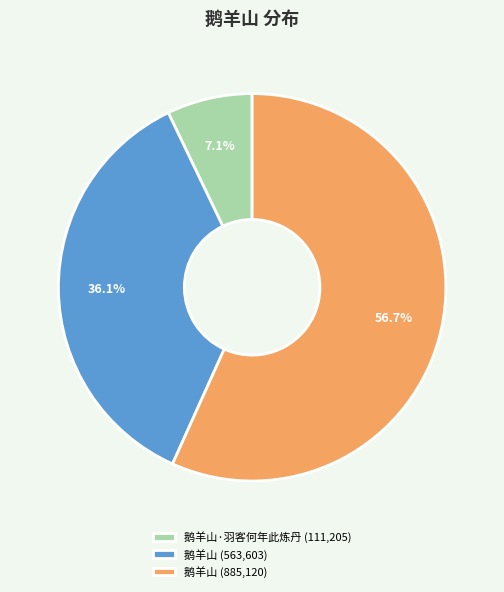

Between 鹅羊山 (885,120) and 鹅羊山 (563,603), which is larger?

鹅羊山 (885,120)